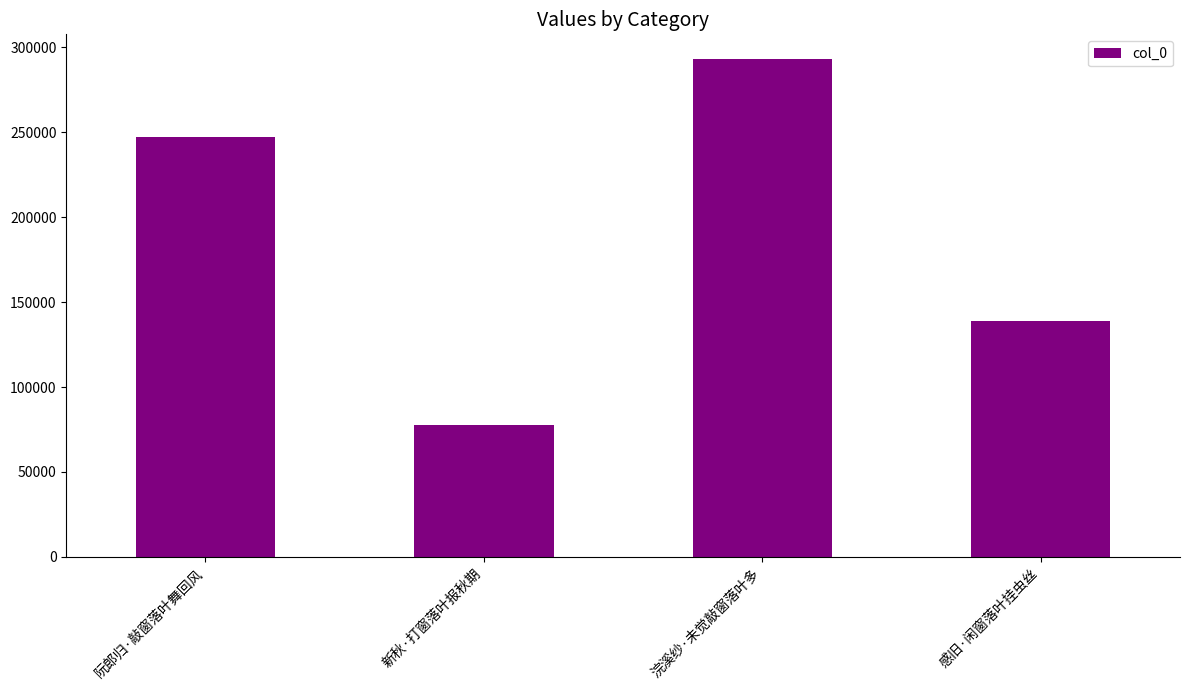

How many bars are there in total?

4